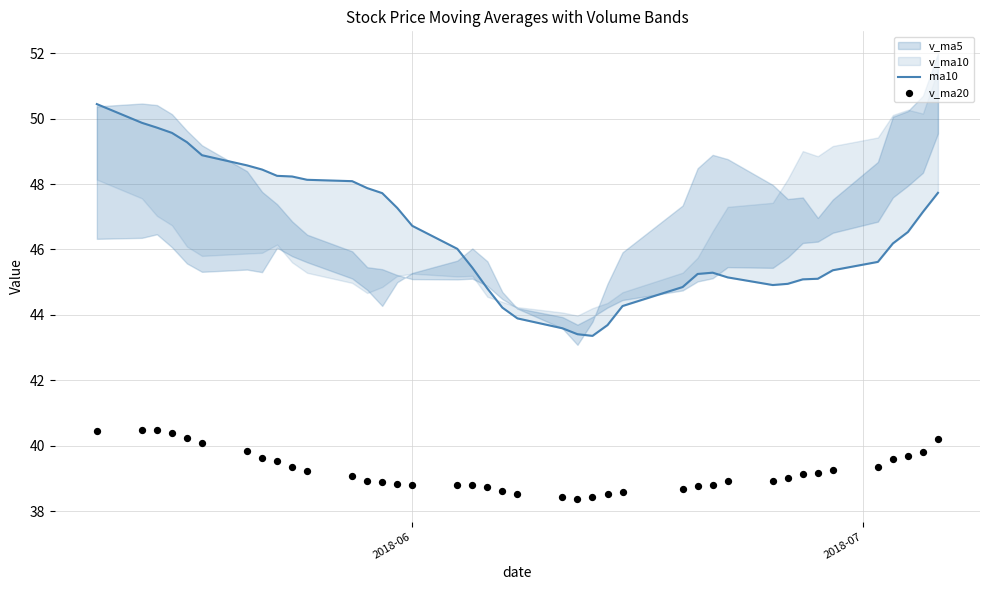

What is the total value across all series at 2018-07?

87.0